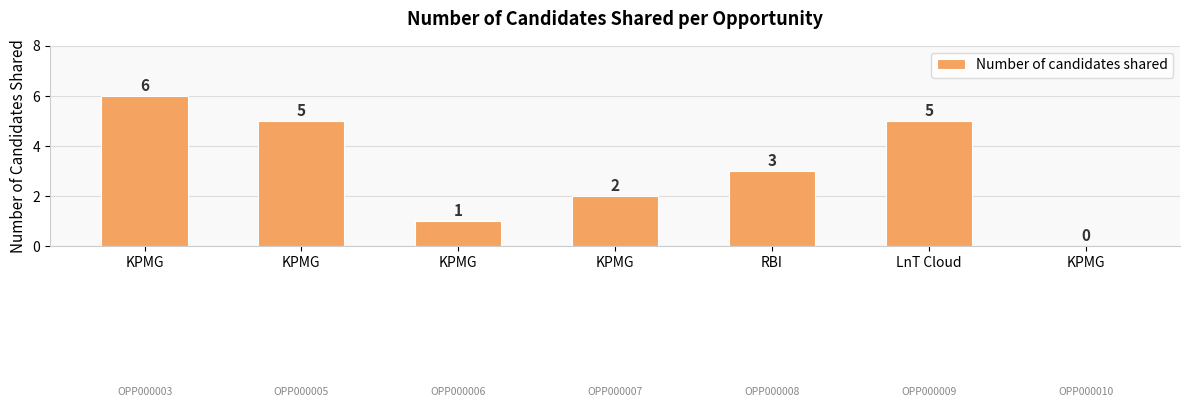

Reading right to left, list all the values displayed in this chart.

KPMG=0	LnT Cloud=5	RBI=3	KPMG=2	KPMG=1	KPMG=5	KPMG=6